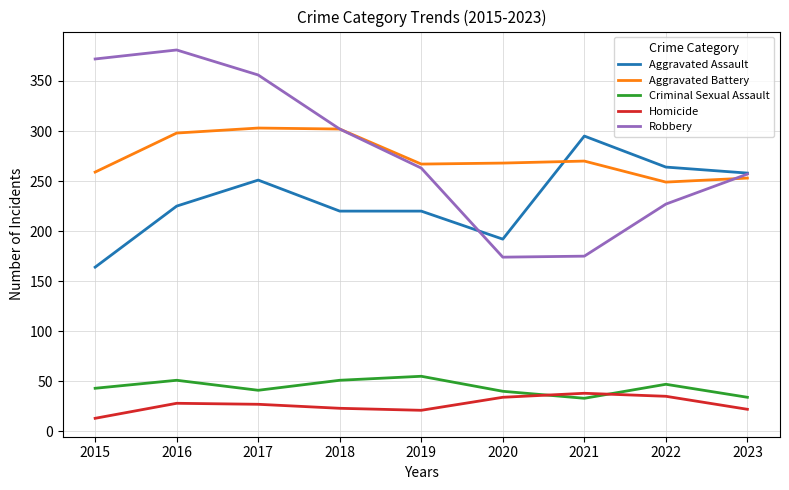

Which label corresponds to the largest value in the chart?

2016